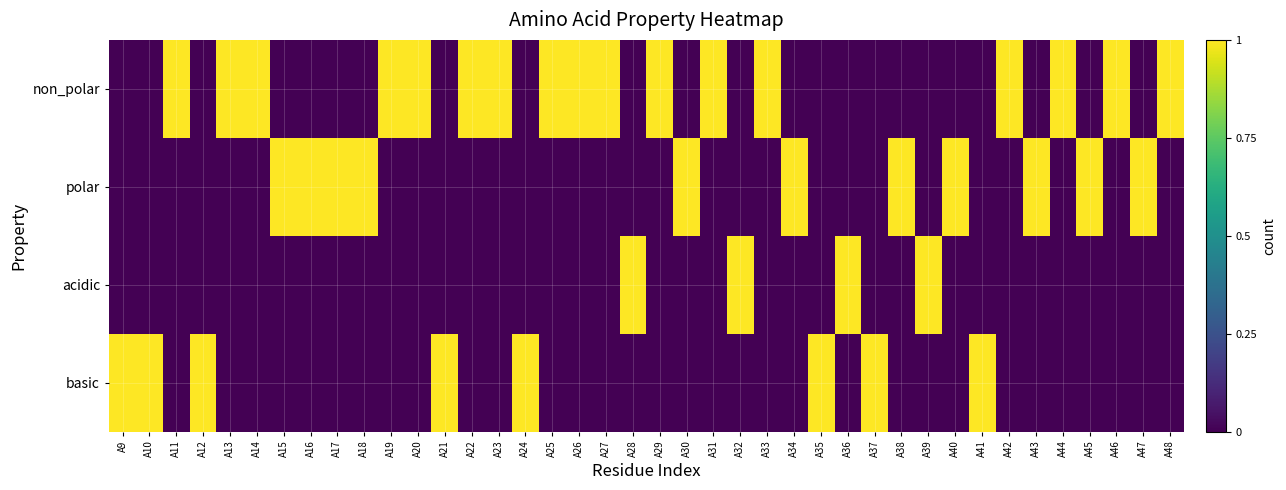

Reading left to right, list all the values displayed in this chart.

non_polar: A9=0	A10=0	A11=1	A12=0	A13=1	A14=1	A15=0	A16=0	A17=0	A18=0	A19=1	A20=1	A21=0	A22=1	A23=1	A24=0	A25=1	A26=1	A27=1	A28=0	A29=1	A30=0	A31=1	A32=0	A33=1	A34=0	A35=0	A36=0	A37=0	A38=0	A39=0	A40=0	A41=0	A42=1	A43=0	A44=1	A45=0	A46=1	A47=0	A48=1
polar: A9=0	A10=0	A11=0	A12=0	A13=0	A14=0	A15=1	A16=1	A17=1	A18=1	A19=0	A20=0	A21=0	A22=0	A23=0	A24=0	A25=0	A26=0	A27=0	A28=0	A29=0	A30=1	A31=0	A32=0	A33=0	A34=1	A35=0	A36=0	A37=0	A38=1	A39=0	A40=1	A41=0	A42=0	A43=1	A44=0	A45=1	A46=0	A47=1	A48=0
acidic: A9=0	A10=0	A11=0	A12=0	A13=0	A14=0	A15=0	A16=0	A17=0	A18=0	A19=0	A20=0	A21=0	A22=0	A23=0	A24=0	A25=0	A26=0	A27=0	A28=1	A29=0	A30=0	A31=0	A32=1	A33=0	A34=0	A35=0	A36=1	A37=0	A38=0	A39=1	A40=0	A41=0	A42=0	A43=0	A44=0	A45=0	A46=0	A47=0	A48=0
basic: A9=1	A10=1	A11=0	A12=1	A13=0	A14=0	A15=0	A16=0	A17=0	A18=0	A19=0	A20=0	A21=1	A22=0	A23=0	A24=1	A25=0	A26=0	A27=0	A28=0	A29=0	A30=0	A31=0	A32=0	A33=0	A34=0	A35=1	A36=0	A37=1	A38=0	A39=0	A40=0	A41=1	A42=0	A43=0	A44=0	A45=0	A46=0	A47=0	A48=0